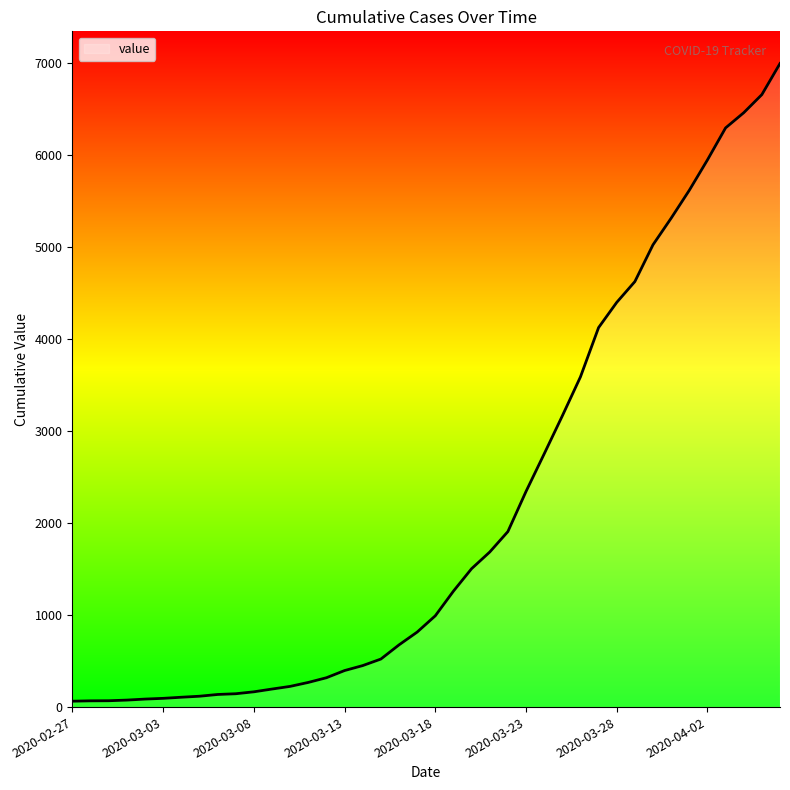

What is the sum of all values?

85643